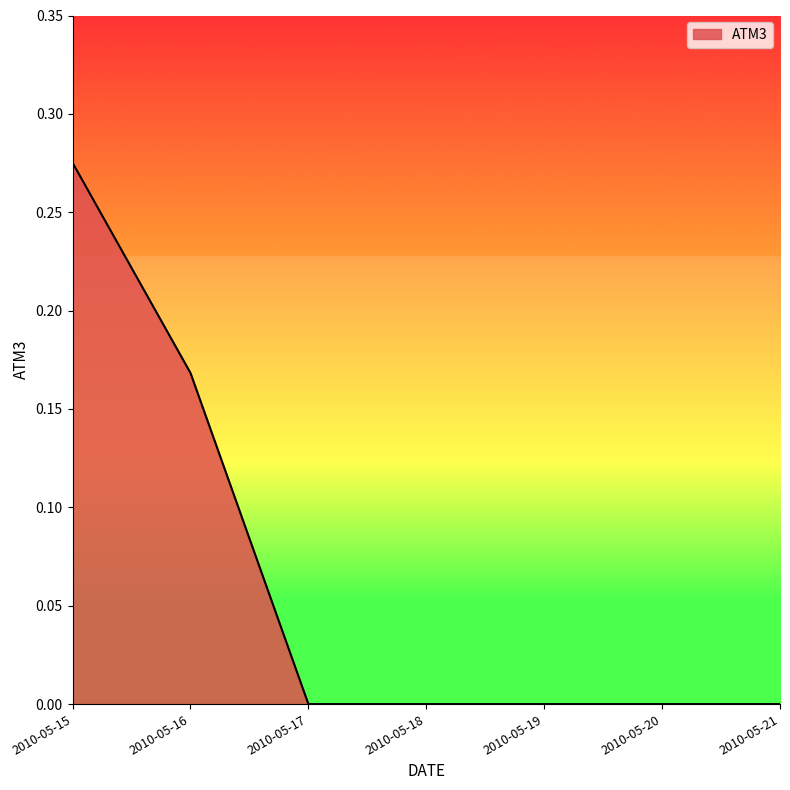

What is the sum of all values?

0.4